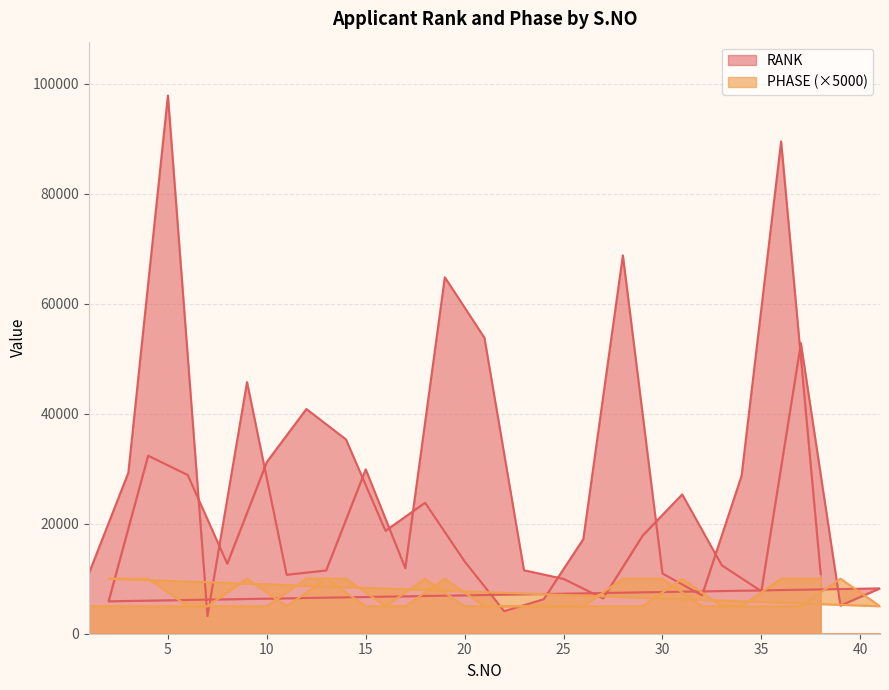

True or false: RANK has a value of 19468 at 8.

False